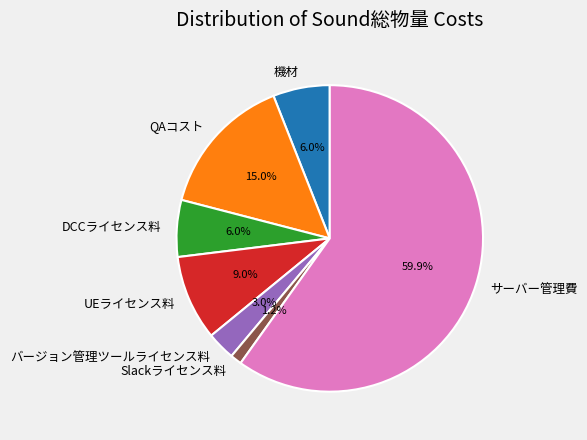

Approximately how many times larger is the value at Slackライセンス料 compared to 機材?

0.2